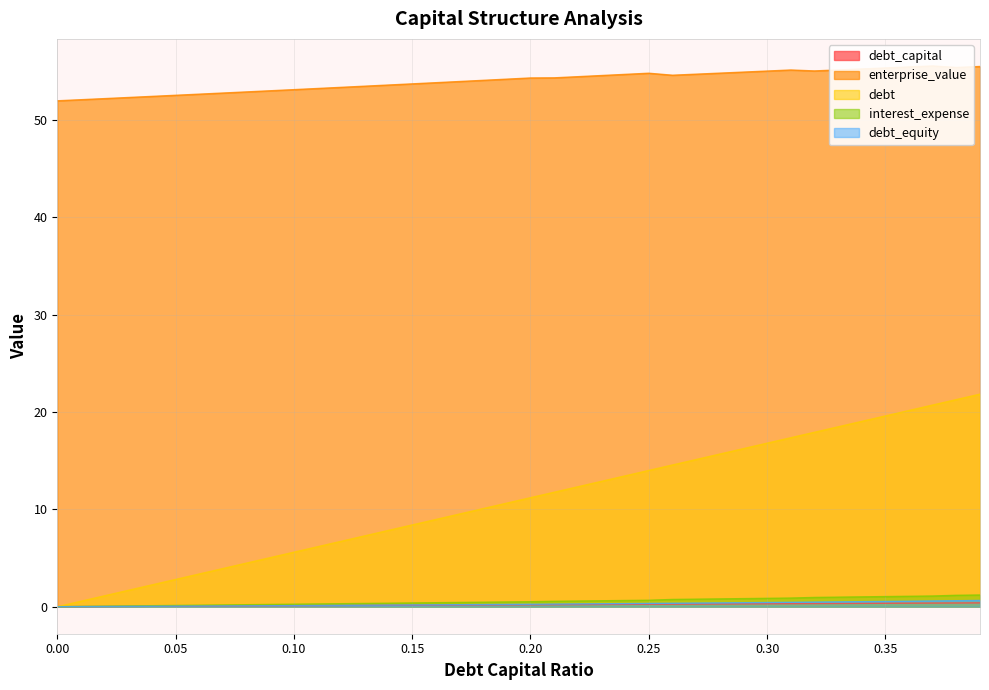

True or false: debt and debt_capital intersect in this chart.

False